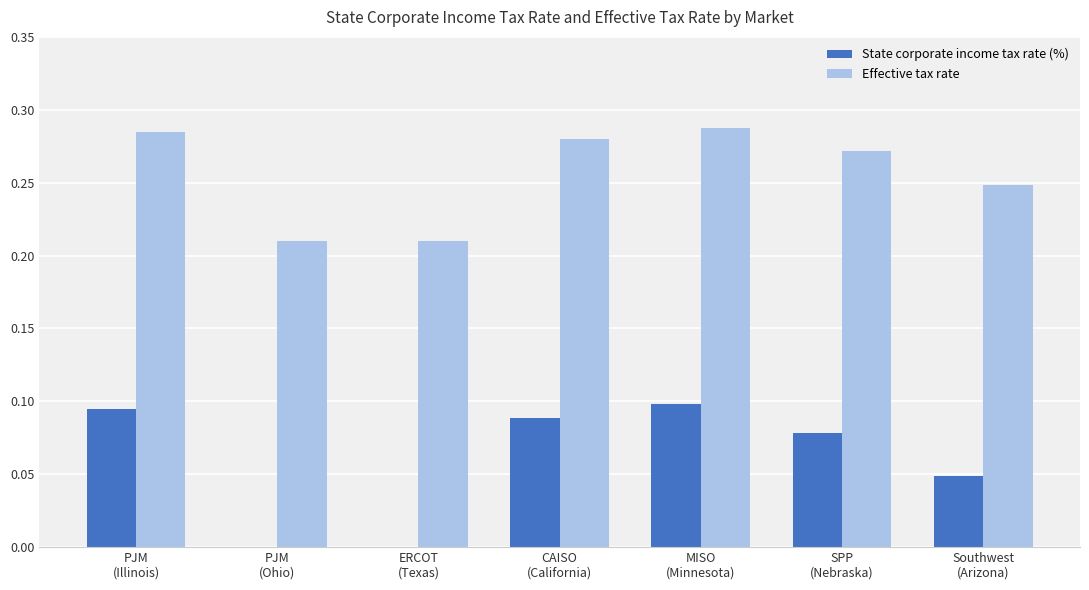

Which series has the largest range (max minus min)?

State corporate income tax rate (%)